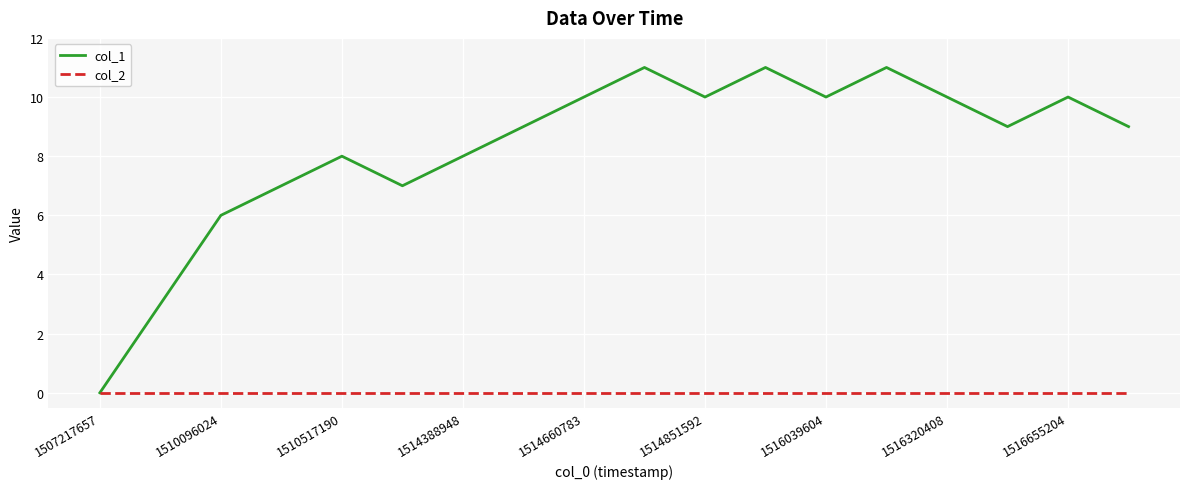

Which series has the largest total across all categories?

col_1